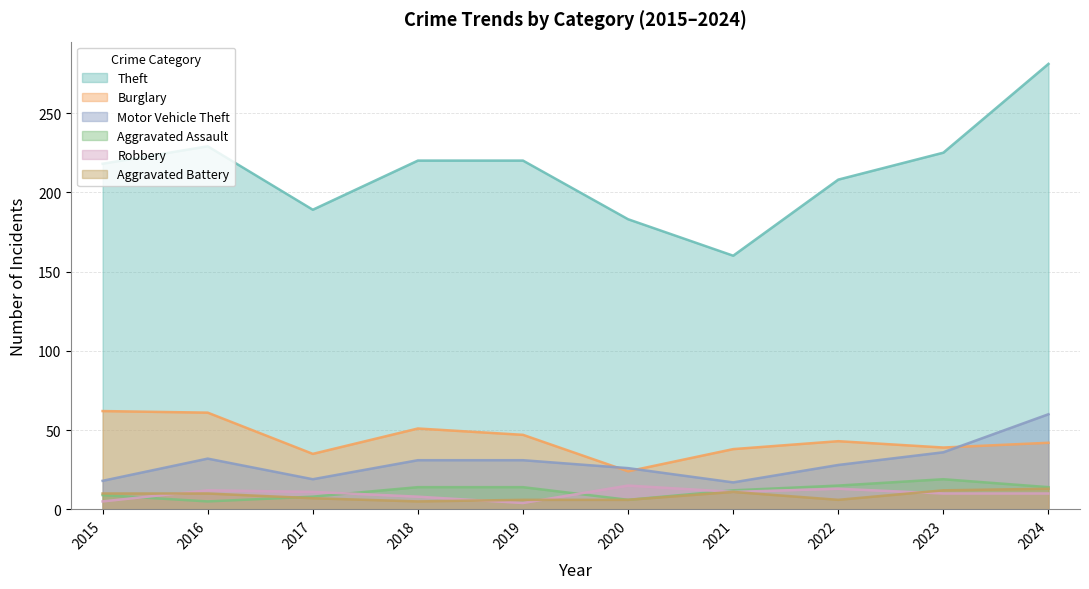

What is the spread (max minus min) of values at 2020?

177